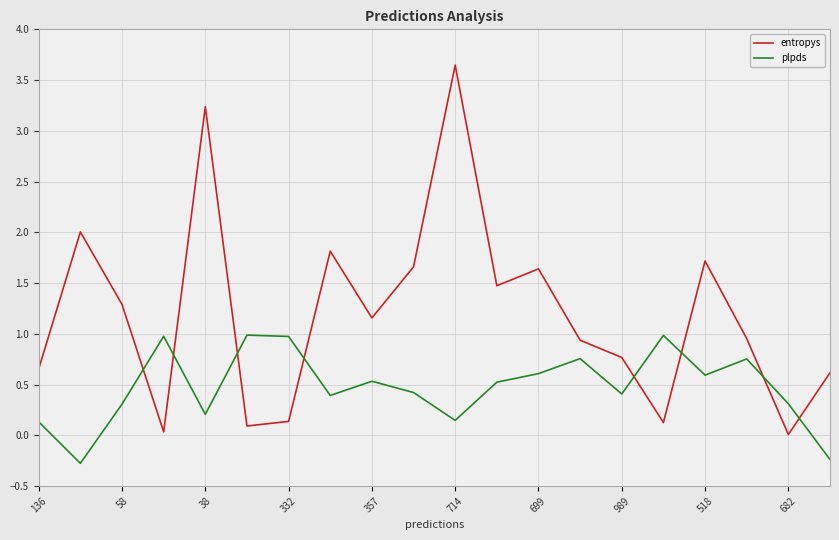

List the series in order of their peak value, lowest first.

plpds, entropys